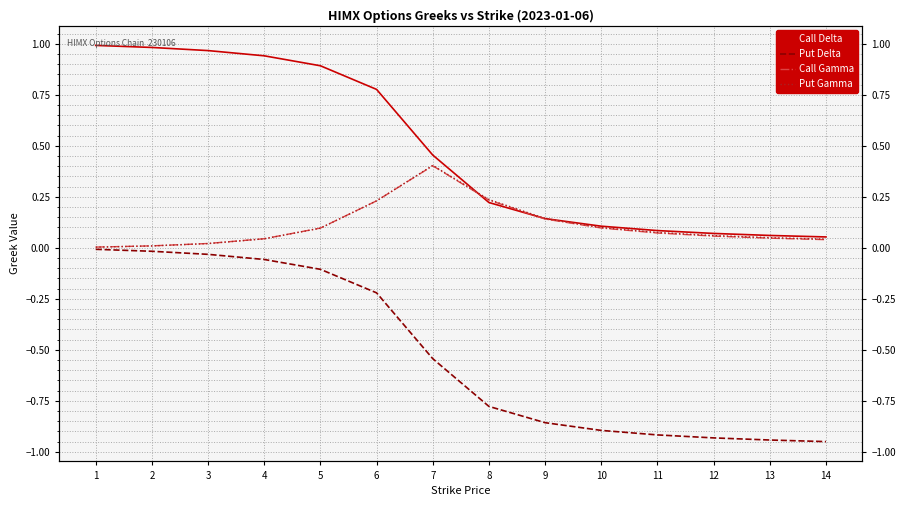

How many lines are shown in the chart?

4